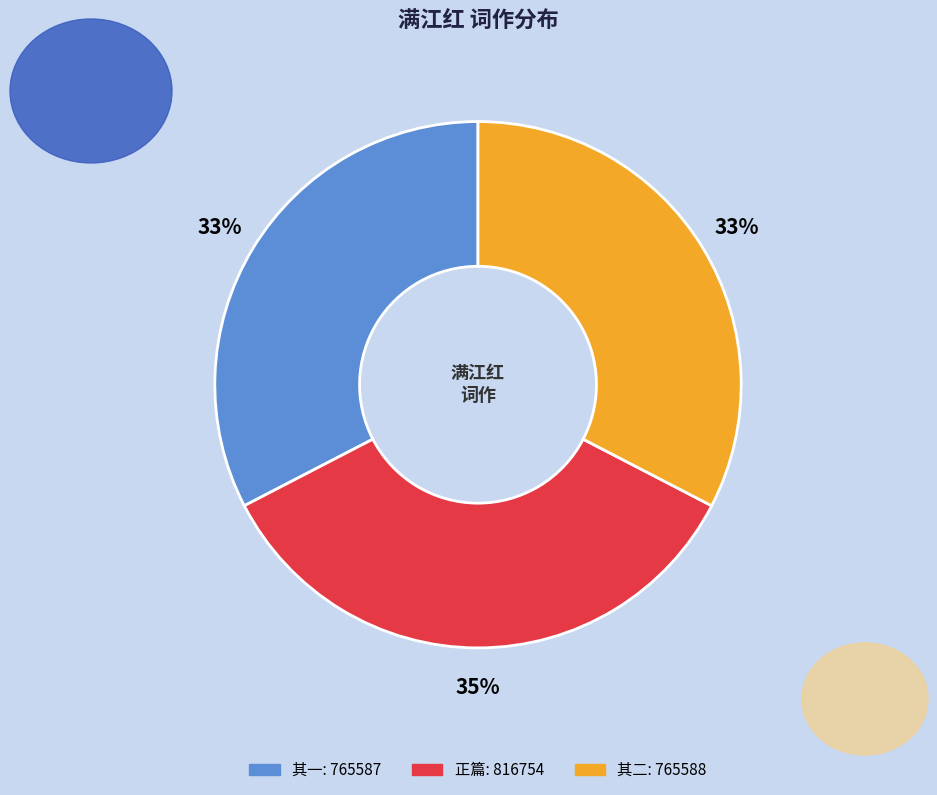

To the nearest percent, what is the difference between the largest and smallest slice percentages?

2%